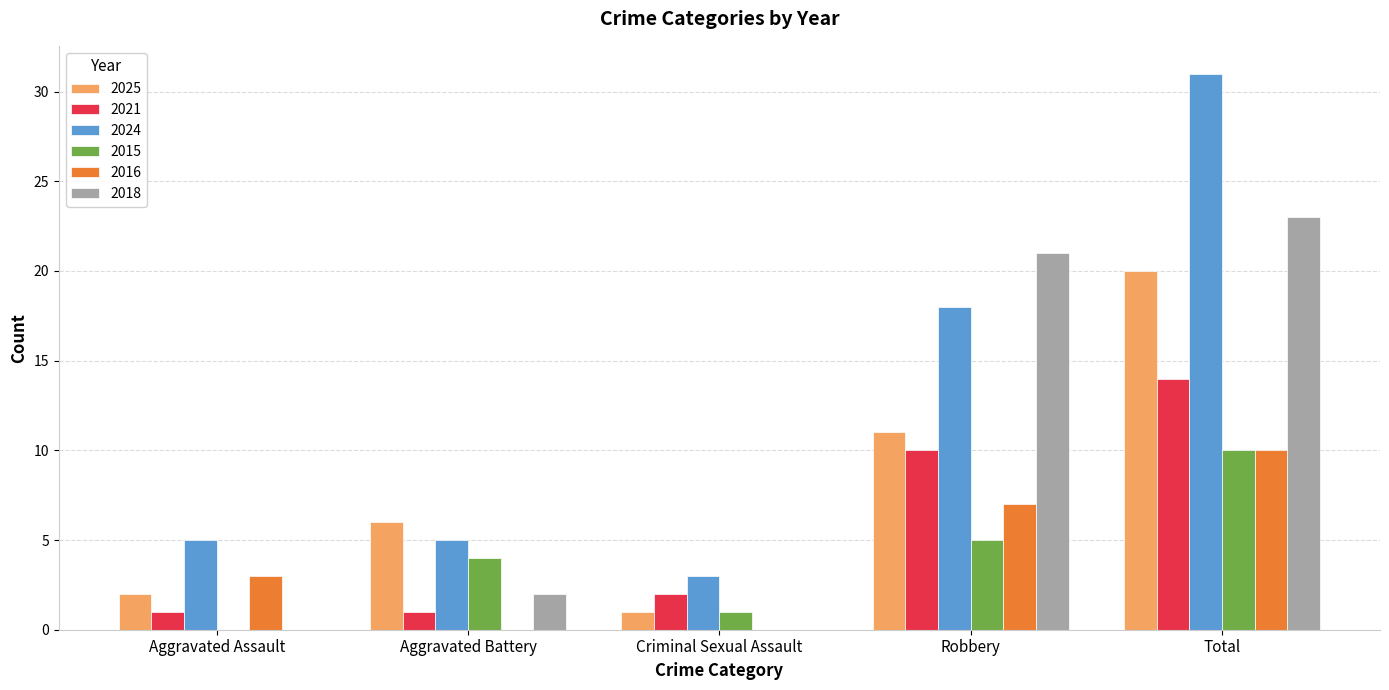

What are all the series names shown in the legend?

2025, 2021, 2024, 2015, 2016, 2018